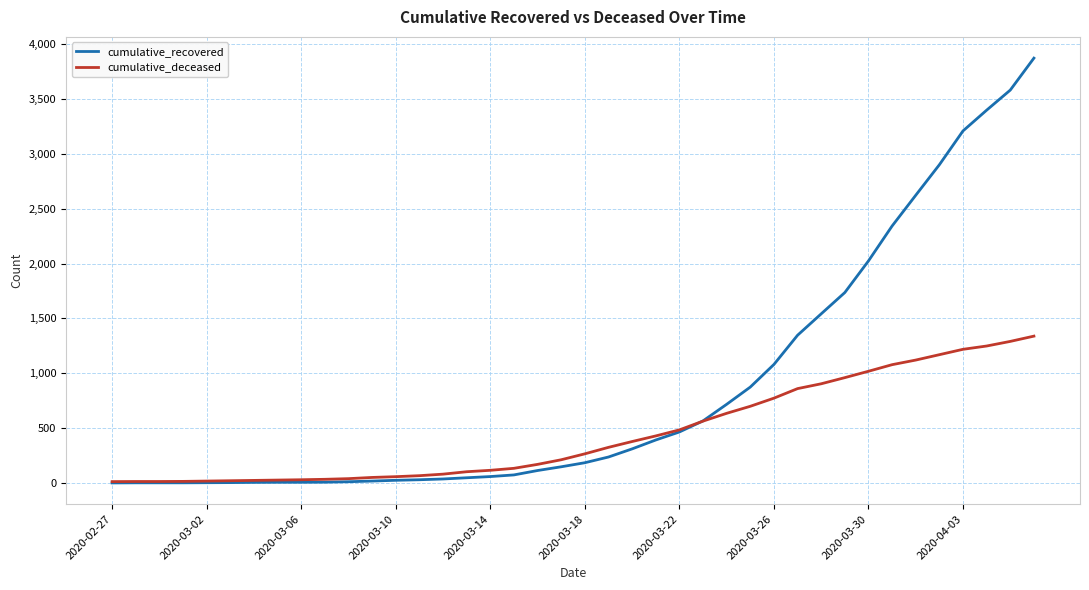

Which series has the largest total across all categories?

cumulative_recovered